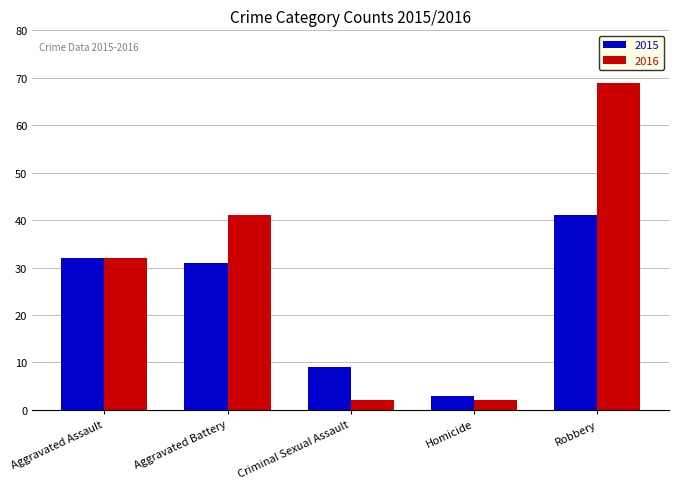

Which series changed the most between Aggravated Battery and Homicide?

2016